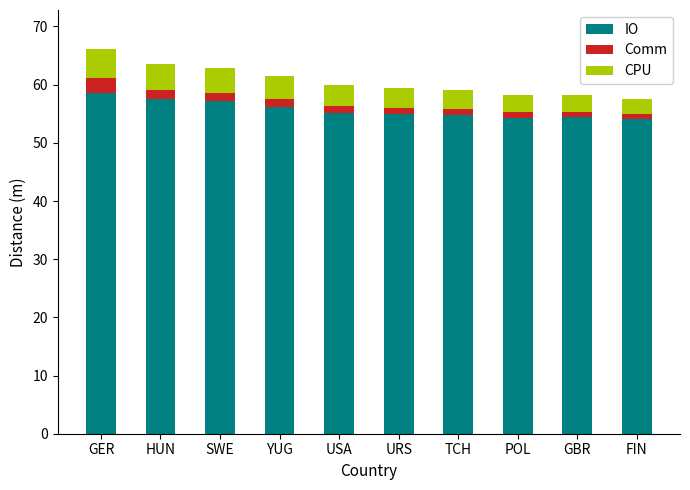

Is it true that IO equals 57.6 at HUN?

True